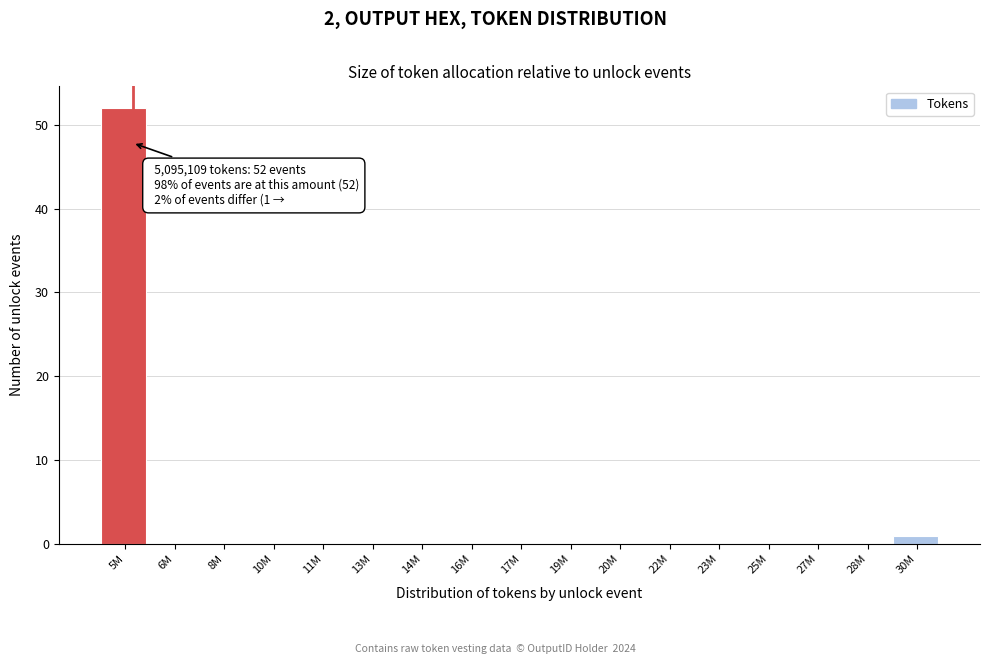

Reading left to right, transcribe all the data shown in this chart.

5M=52	6M=0	8M=0	10M=0	11M=0	13M=0	14M=0	16M=0	17M=0	19M=0	20M=0	22M=0	23M=0	25M=0	27M=0	28M=0	30M=1